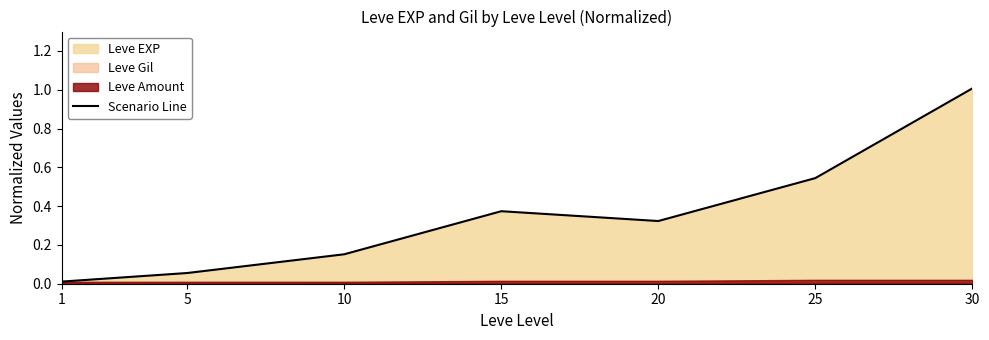

Which label corresponds to the smallest value in the chart?

1